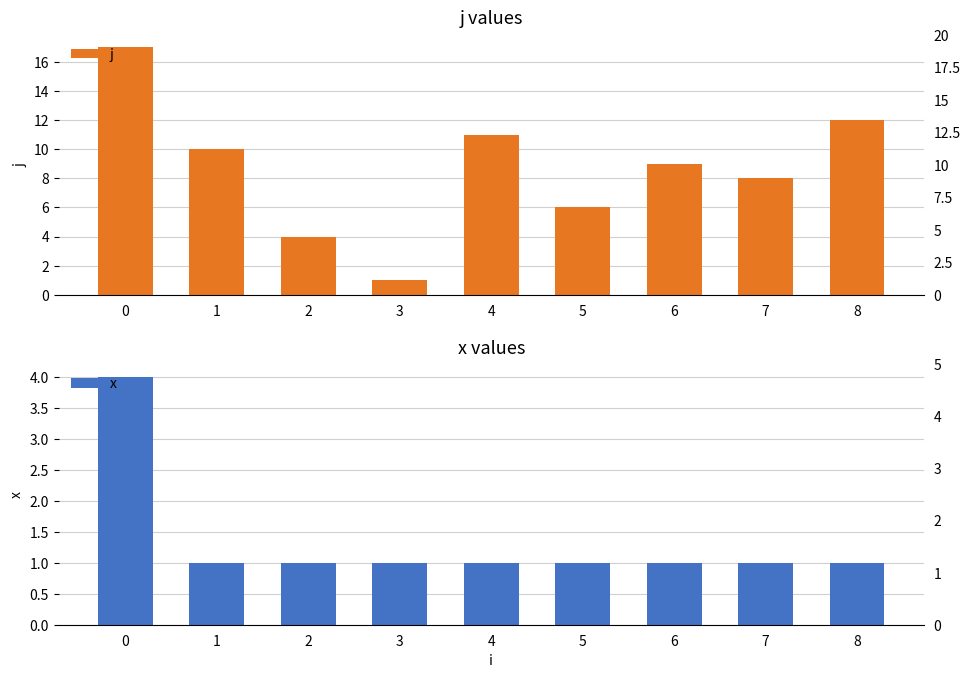

Reading left to right, transcribe all the data shown in this chart.

j: 17	10	4	1	11	6	9	8	12
x: 4	1	1	1	1	1	1	1	1